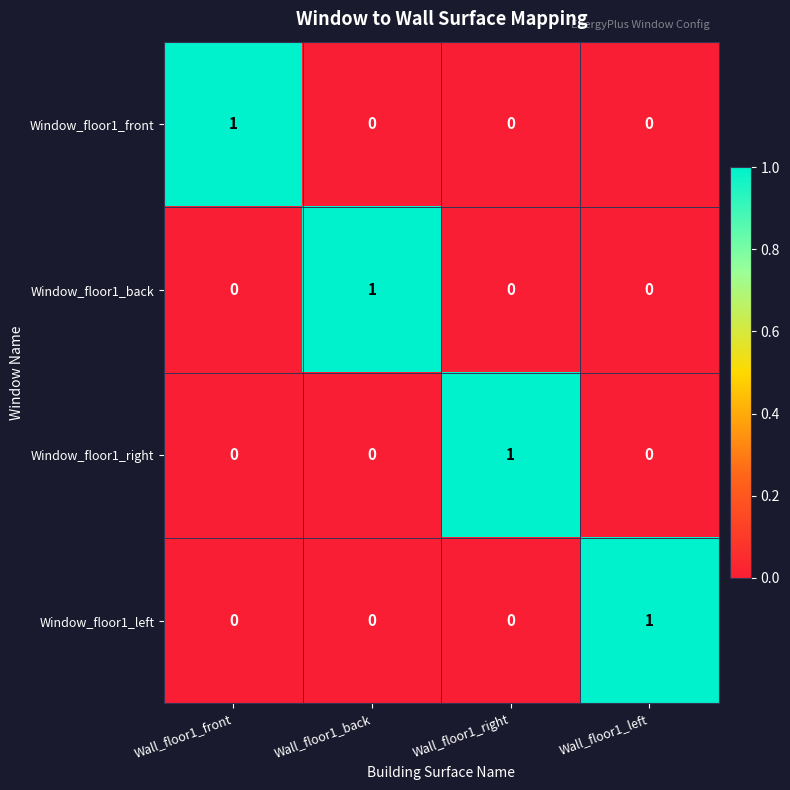

Is the value of Window_floor1_front at Wall_floor1_right greater than the value of Window_floor1_back at Wall_floor1_back?

No